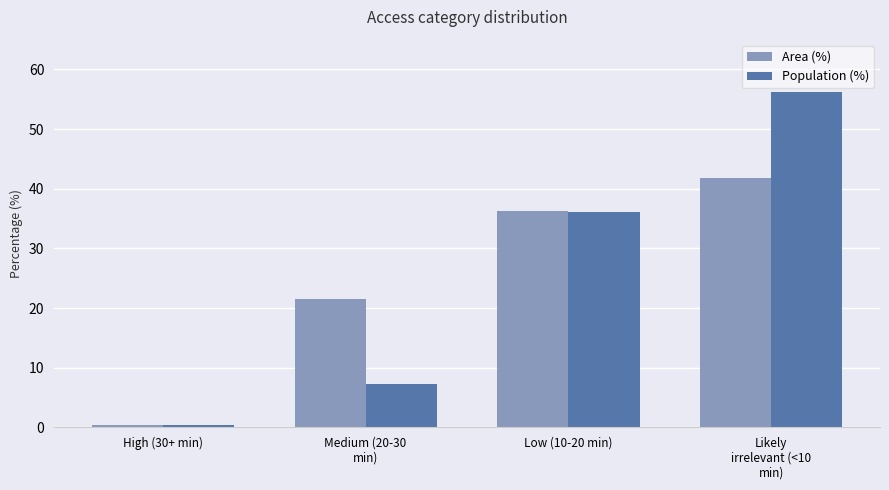

Is the value of Population (%) at High (30+ min) greater than the value of Area (%) at Low (10-20 min)?

No